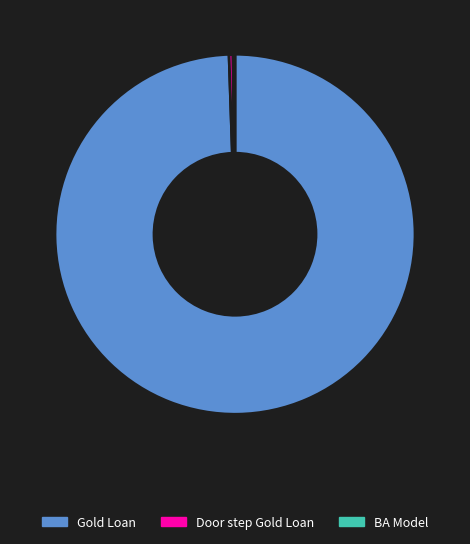

What is the ratio of the value at Gold Loan to the value at Door step Gold Loan?

281.5